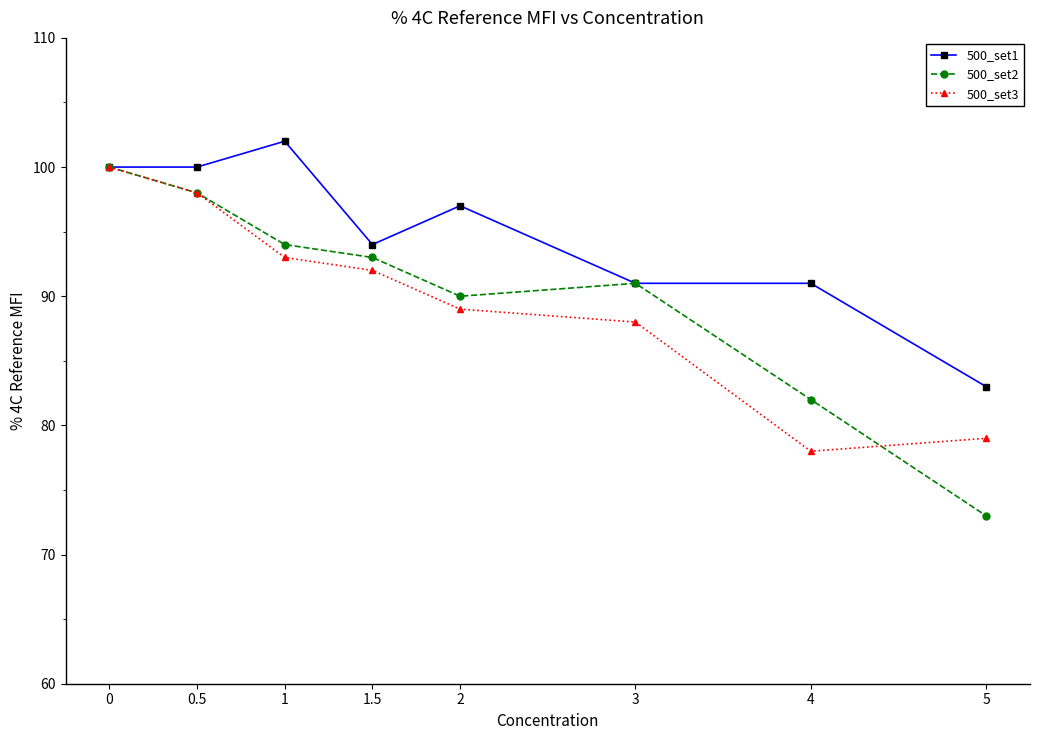

The 500_set1 series shows 27 at 0.5. True or false?

False